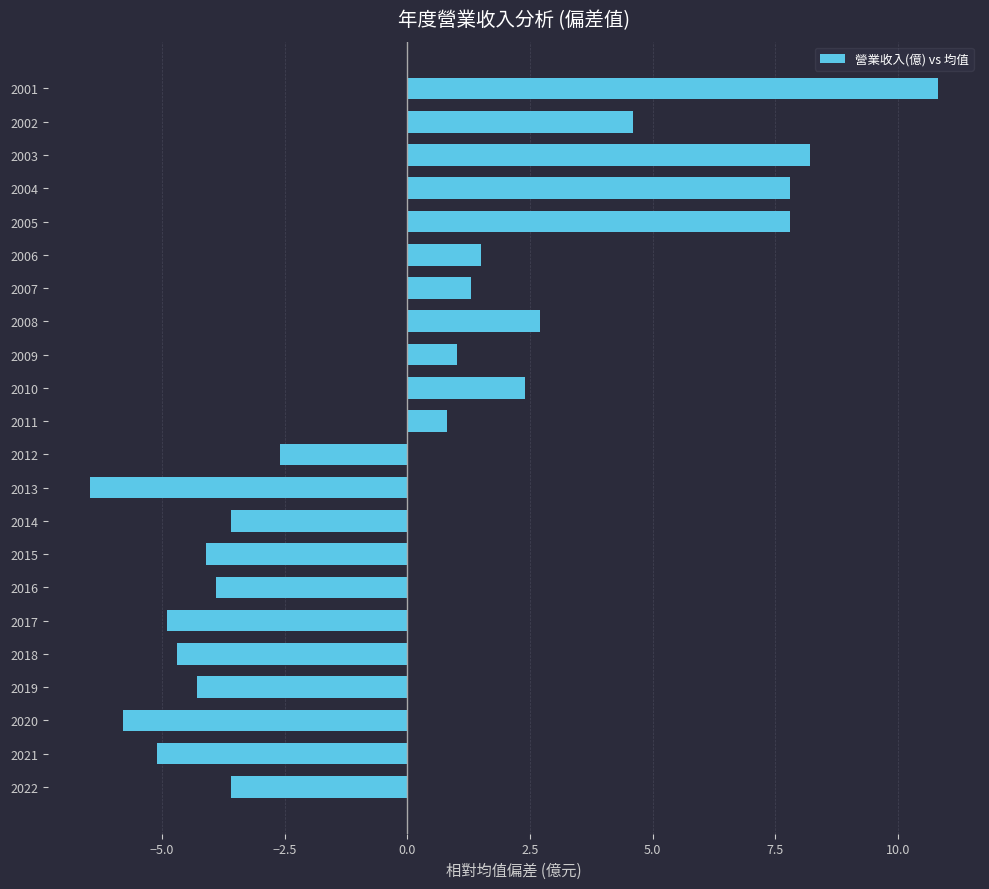

Reading bottom to top, what are all the values shown in this chart?

-3.6	-5.1	-5.8	-4.3	-4.7	-4.9	-3.9	-4.1	-3.6	-6.5	-2.6	0.8	2.4	1.0	2.7	1.3	1.5	7.8	7.8	8.2	4.6	10.8